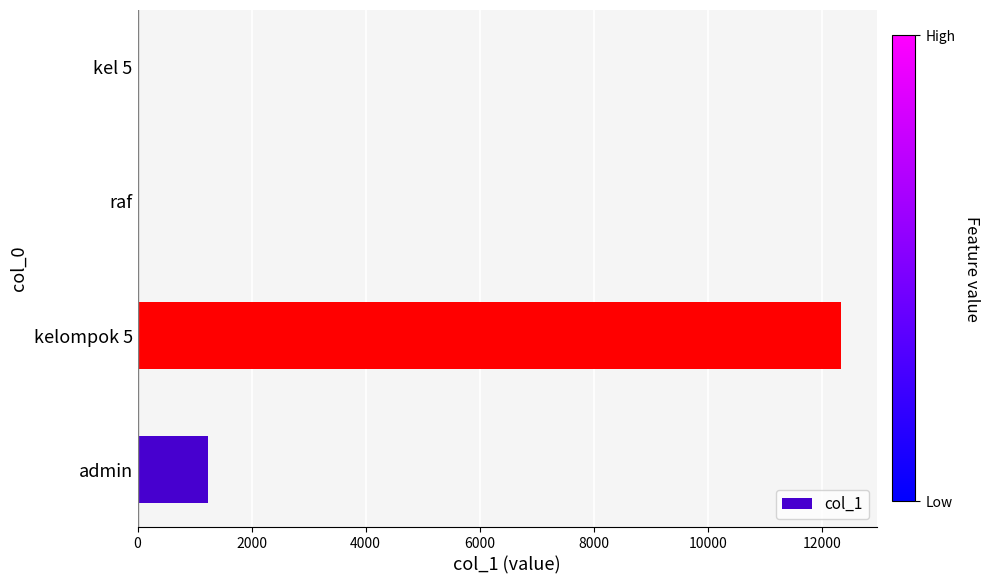

Which has a higher value, admin or kelompok 5?

kelompok 5